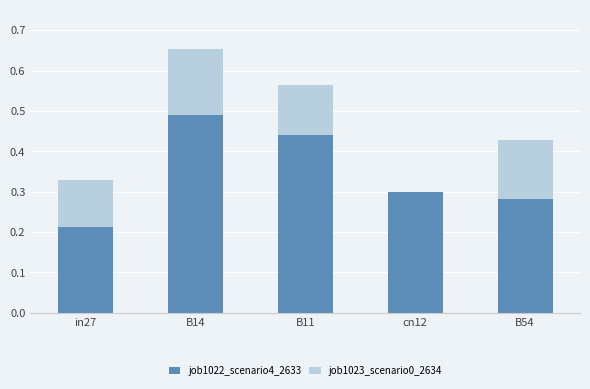

True or false: job1022_scenario4_2633 has a value of 0.1 at B54.

False